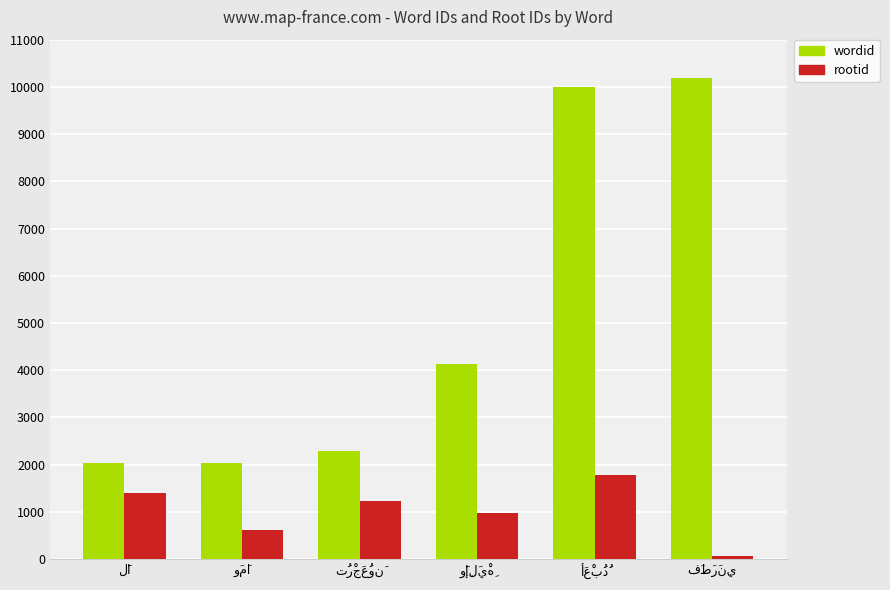

Which series has the largest total across all categories?

wordid